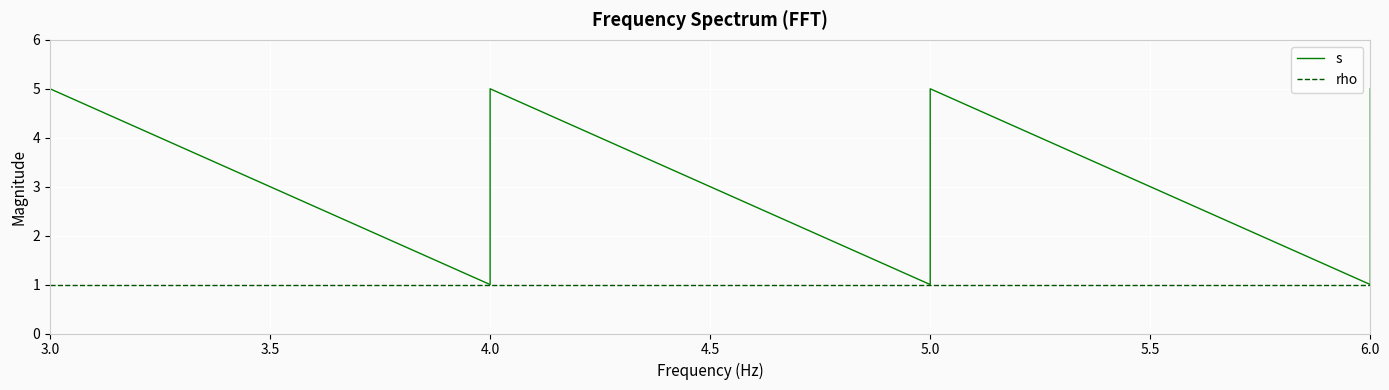

Is this an area chart (filled region under the line)?

No